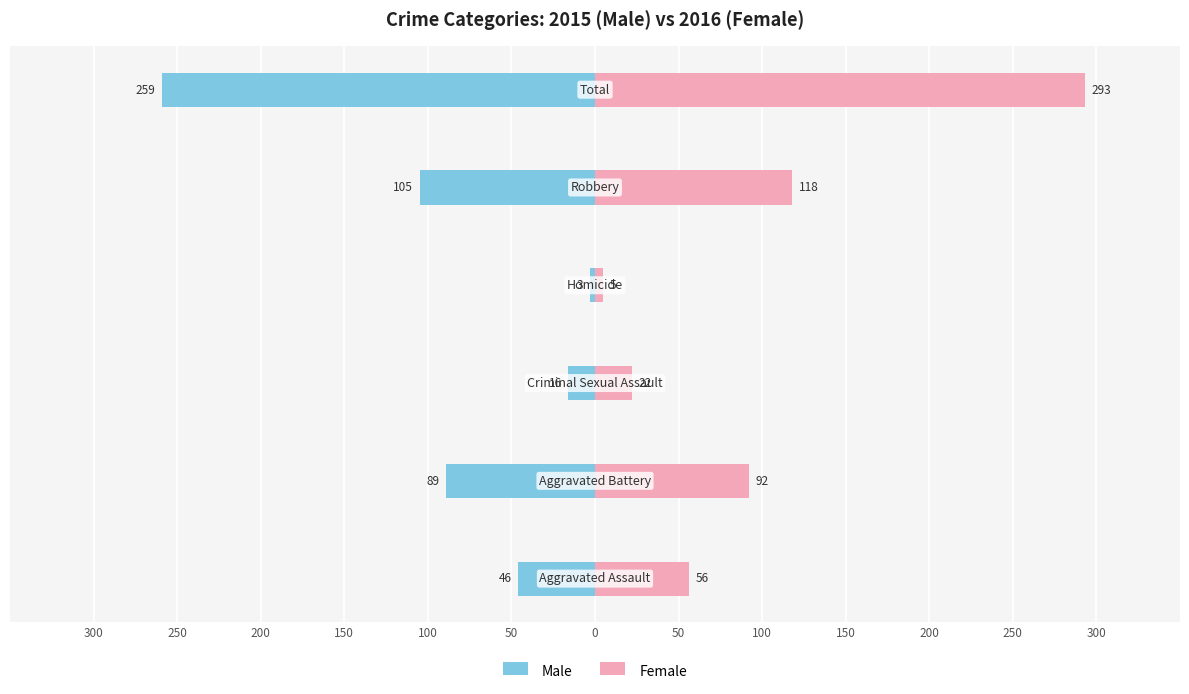

The value of Male at 300 is -60. True or false?

False